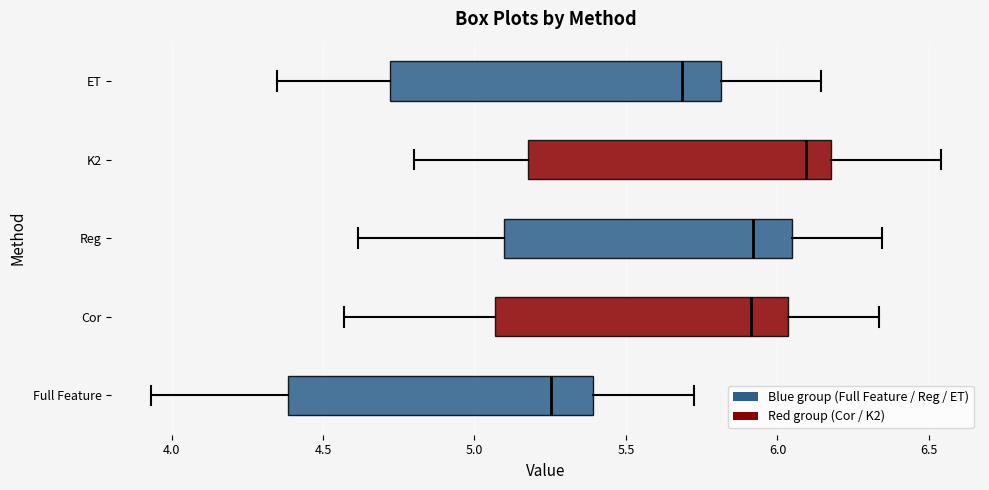

Reading bottom to top, transcribe this box plot: for each box, give where its median line is, the range the box spans, and where its two whiskers end, as read against the x-axis. The values are not printed on the chart, so give them approximately, as read against the axis.

Full Feature: median 5.25, box 4.40 to 5.40, whiskers 3.95 to 5.75
Cor: median 5.90, box 5.05 to 6.05, whiskers 4.55 to 6.35
Reg: median 5.90, box 5.10 to 6.05, whiskers 4.60 to 6.35
K2: median 6.10, box 5.20 to 6.20, whiskers 4.80 to 6.55
ET: median 5.70, box 4.70 to 5.80, whiskers 4.35 to 6.15